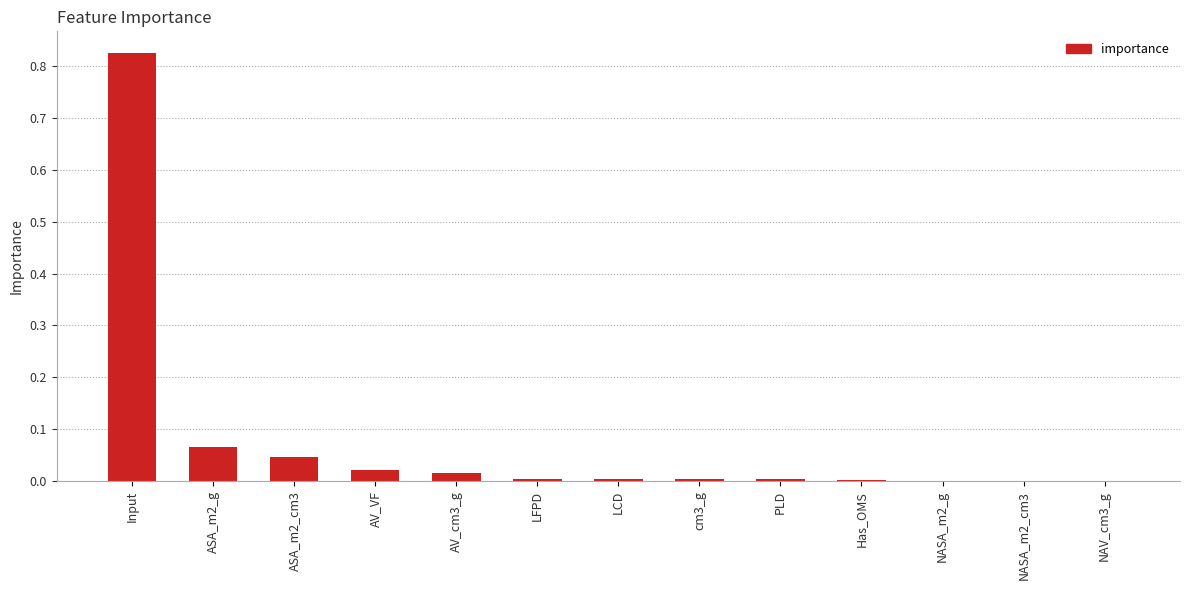

What is the sum of all values?

1.0